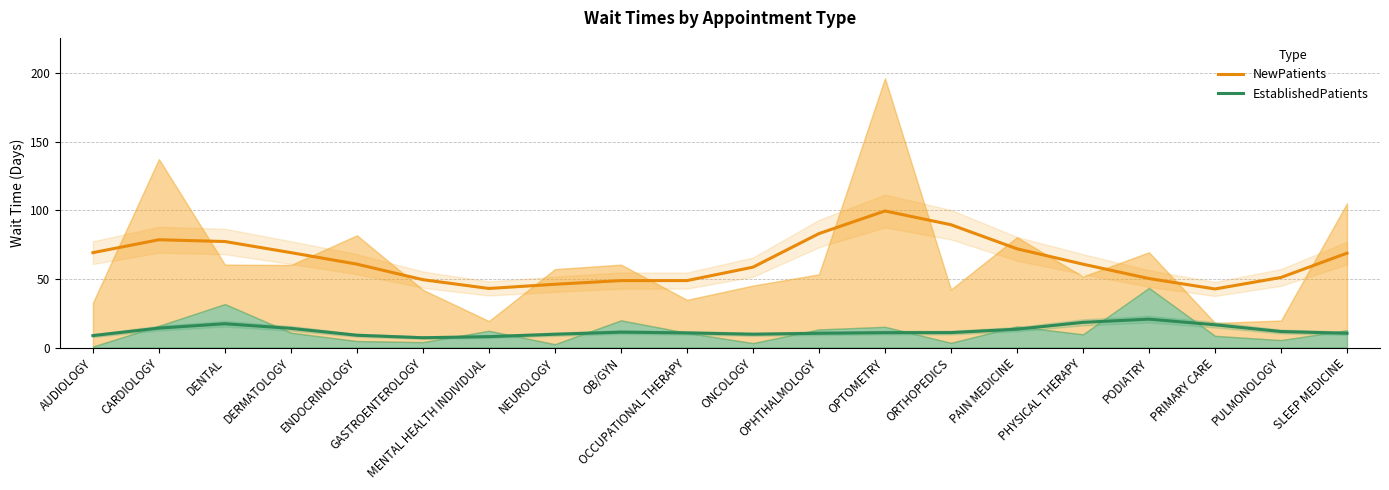

What is the difference between the maximum and minimum values in the NewPatients series?

56.9